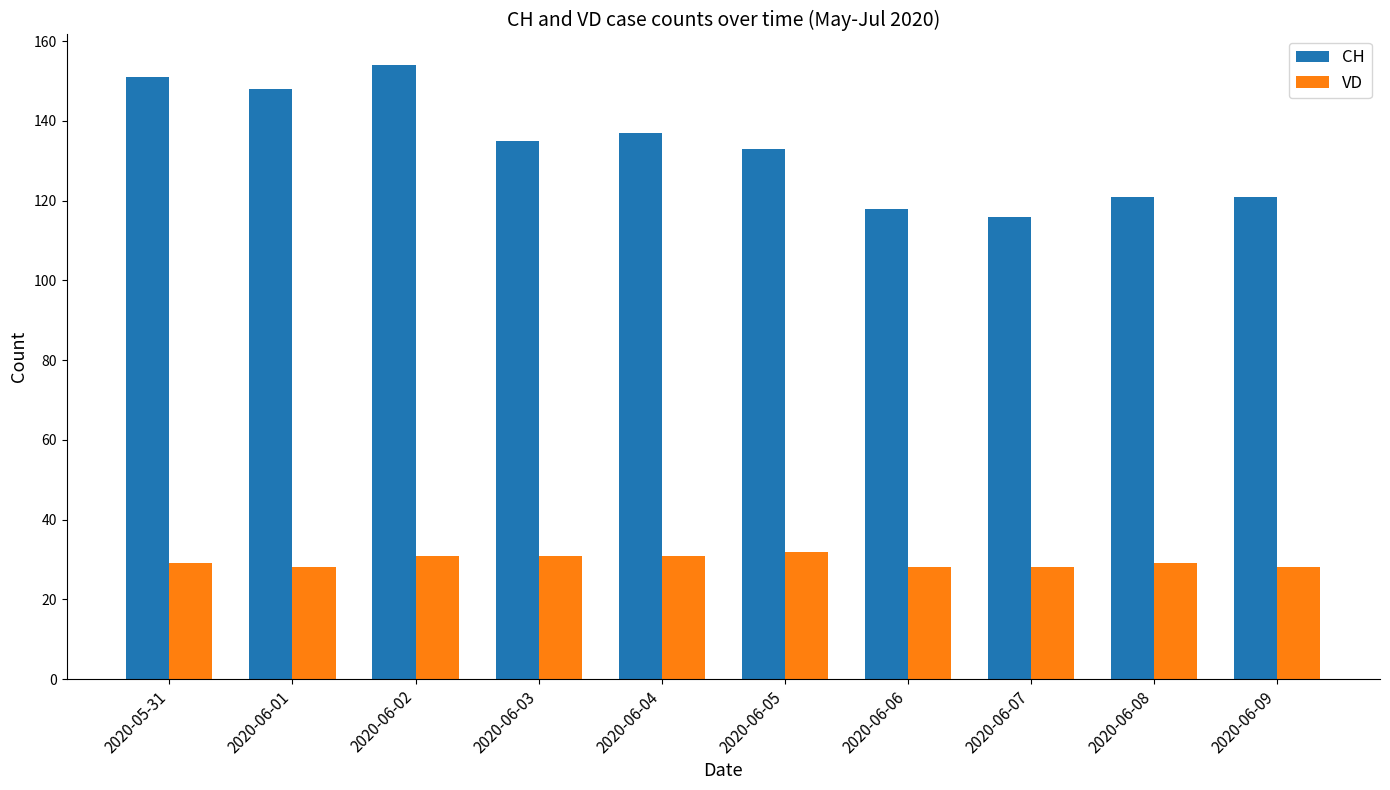

Is the value of VD at 2020-06-07 greater than the value of CH at 2020-06-08?

No